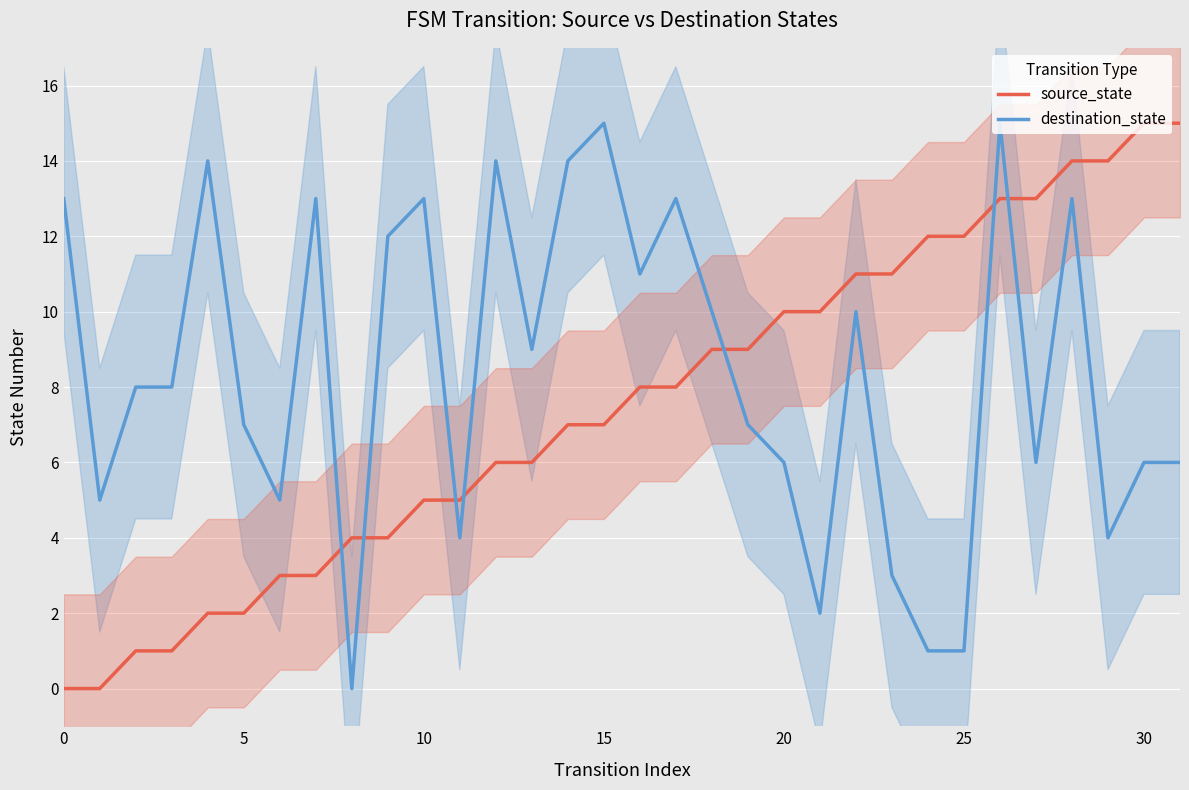

True or false: destination_state has a value of 19 at 10.

False